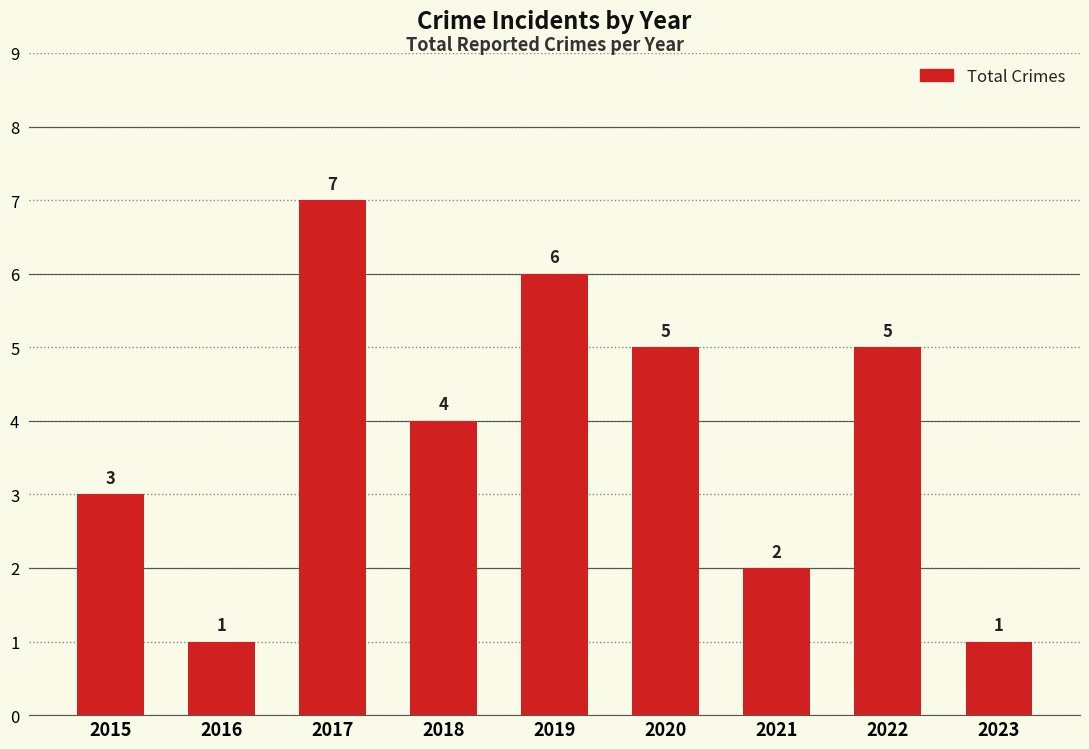

What is the change in value from 2016 to 2020?

+4